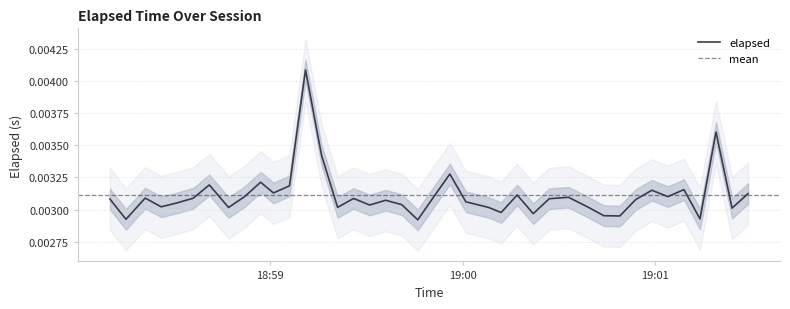

What is the label of the 10th point from the right?

2024-04-22T19:00:44